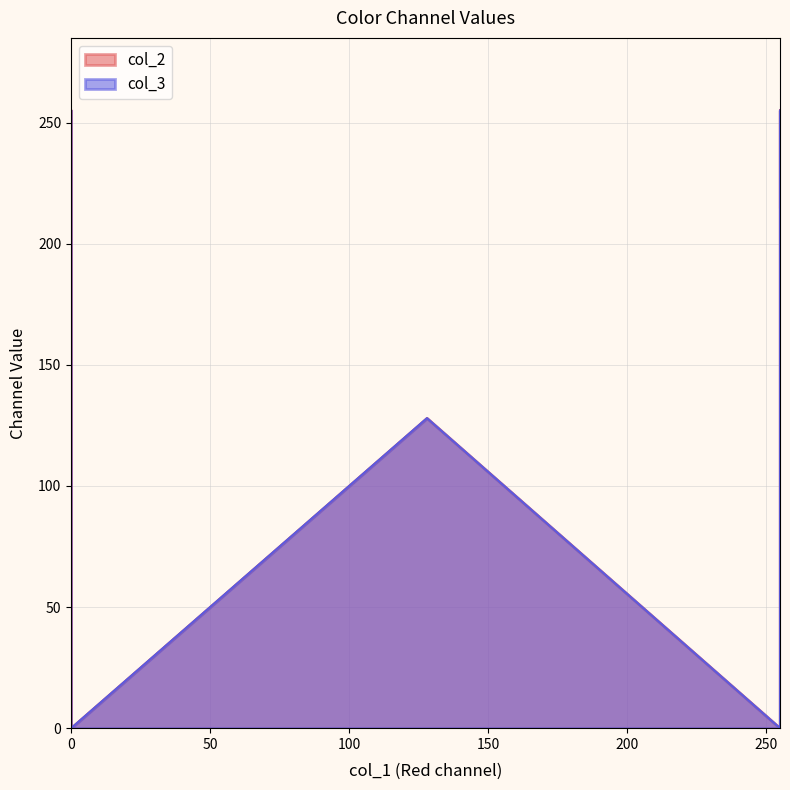

Where do col_2 and col_3 first cross each other?

0 and 0